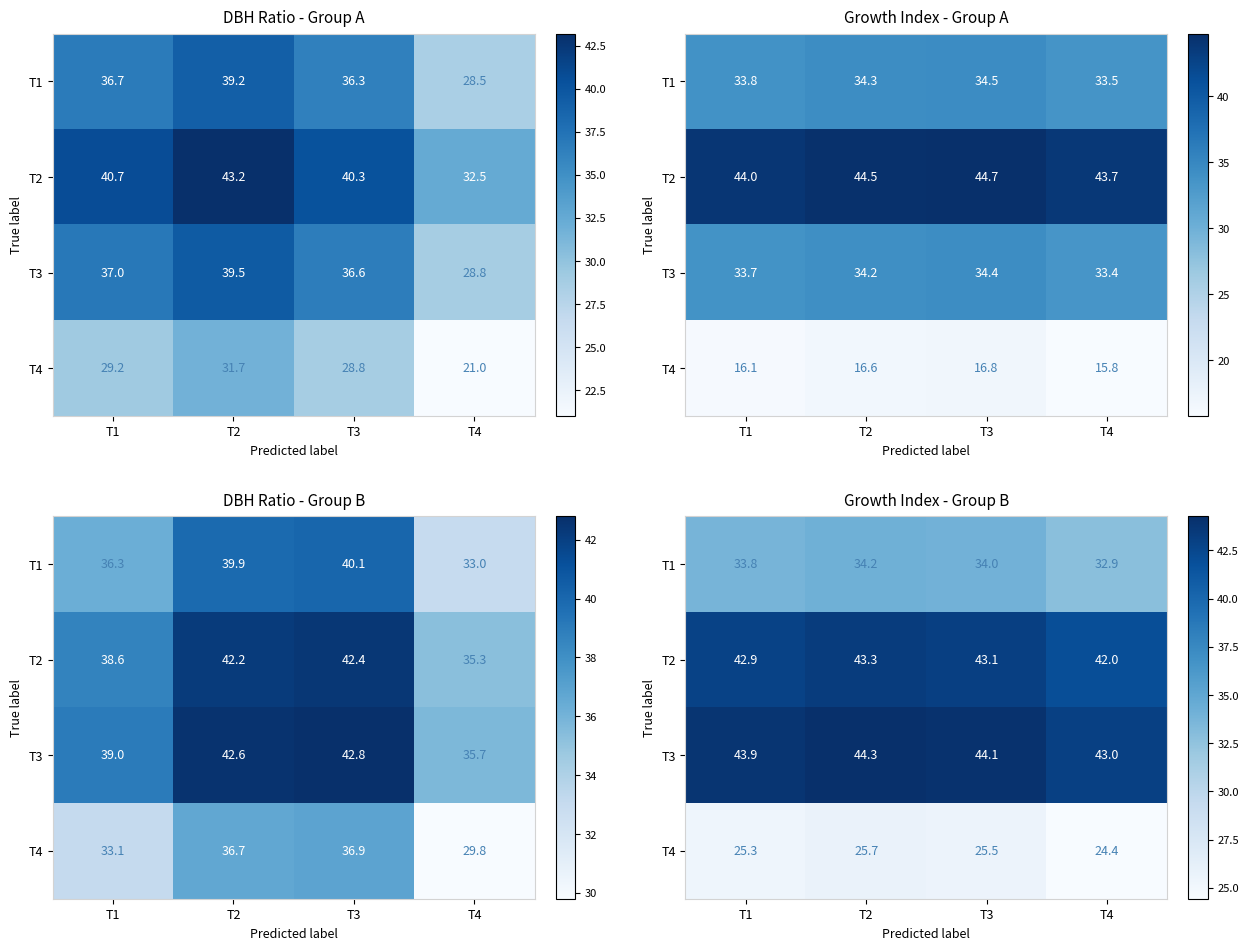

What is the maximum value for T1?

34.2